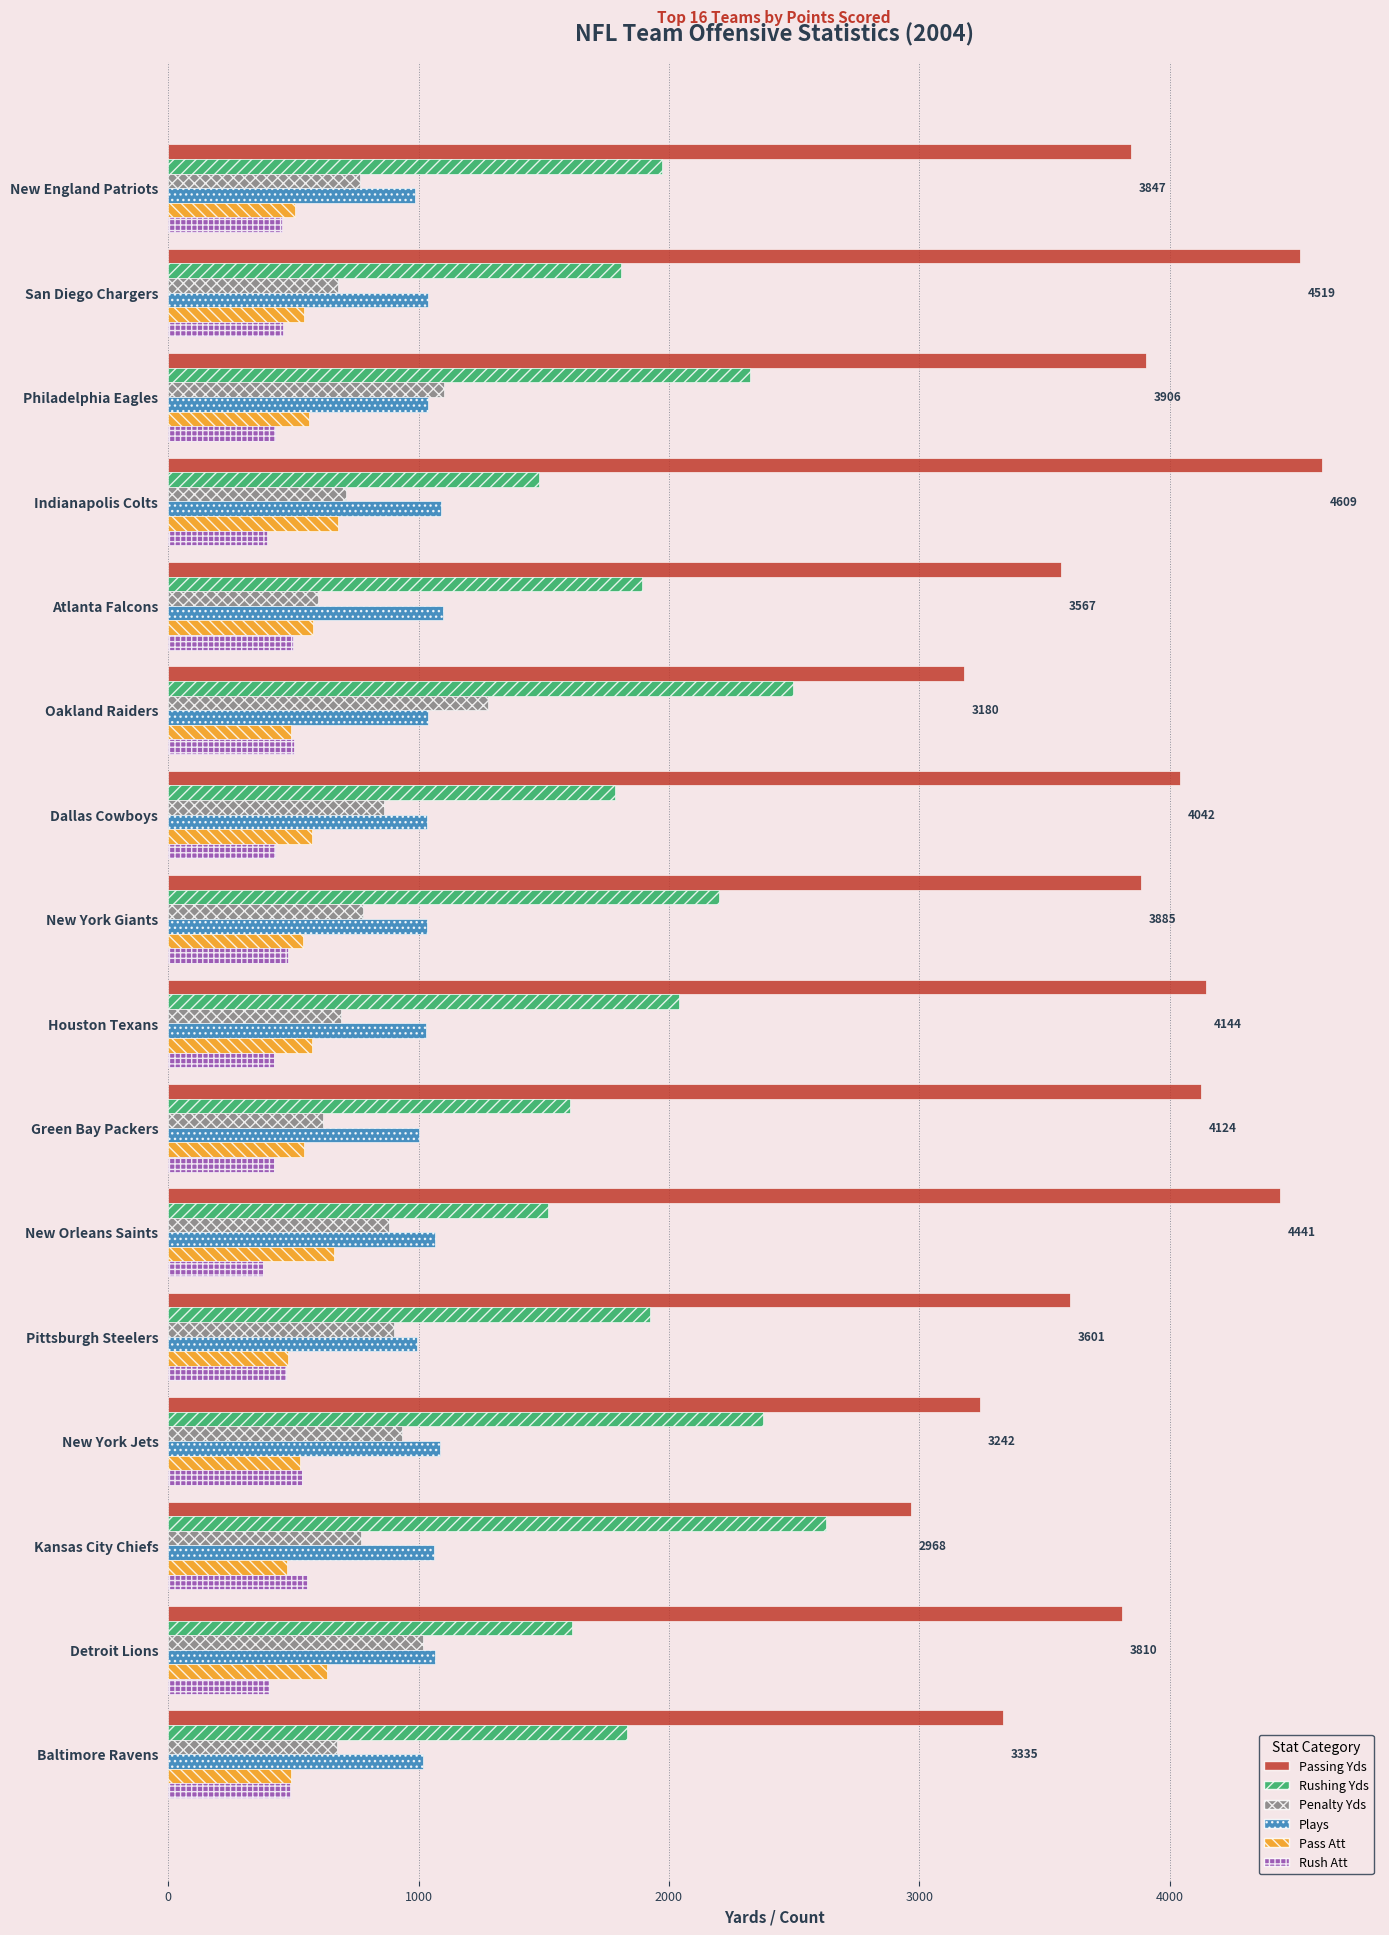

What is the total value across all series at Atlanta Falcons?

8227